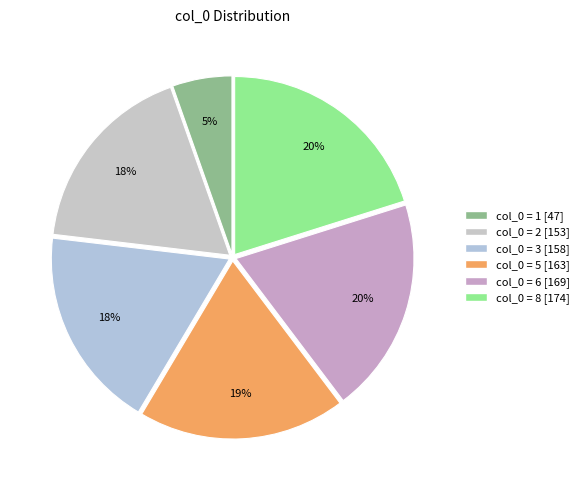

How many segments does this pie chart have?

6